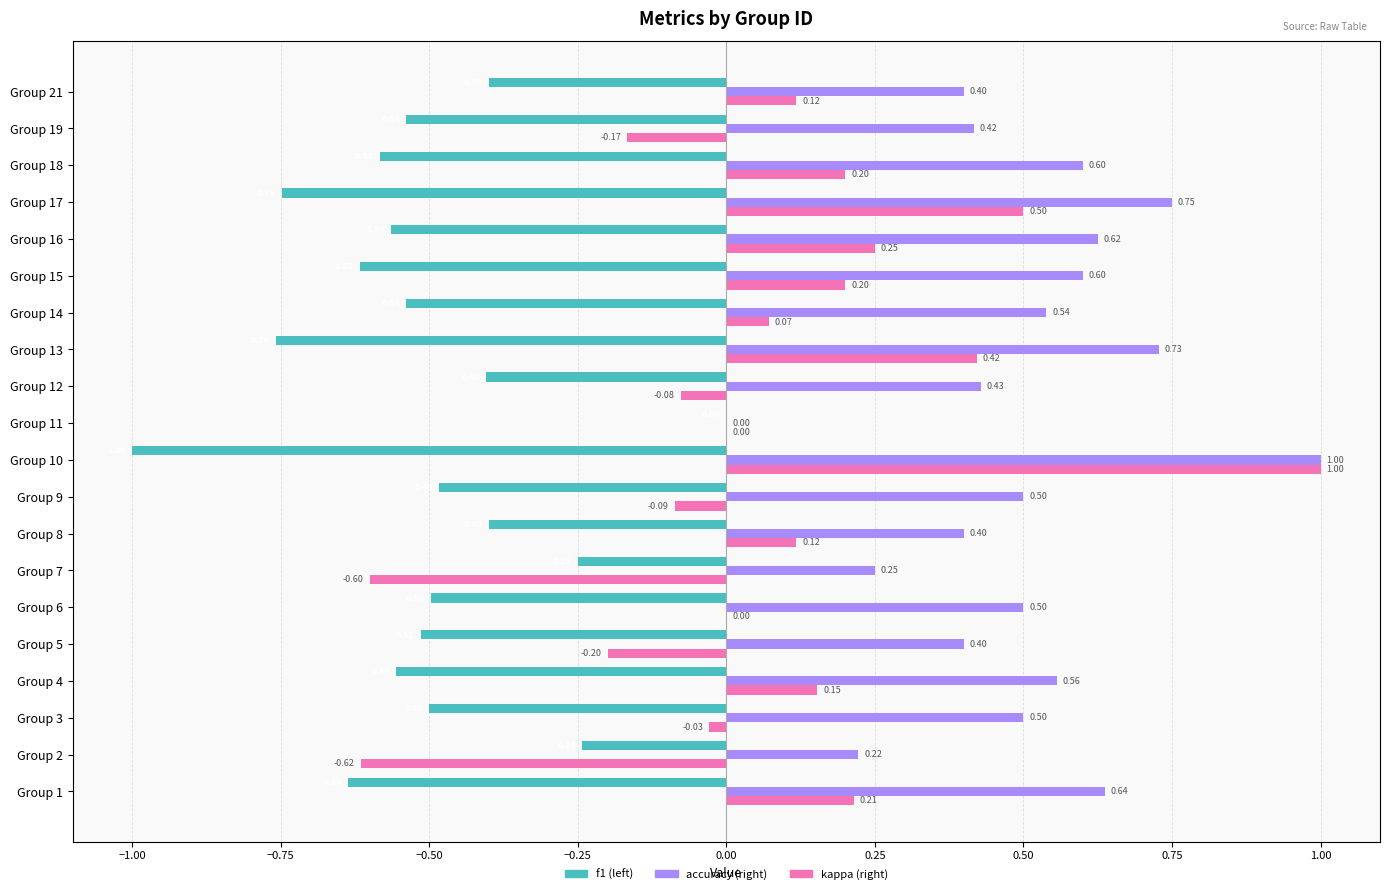

At which category is the sum across all series the highest?

Group 10